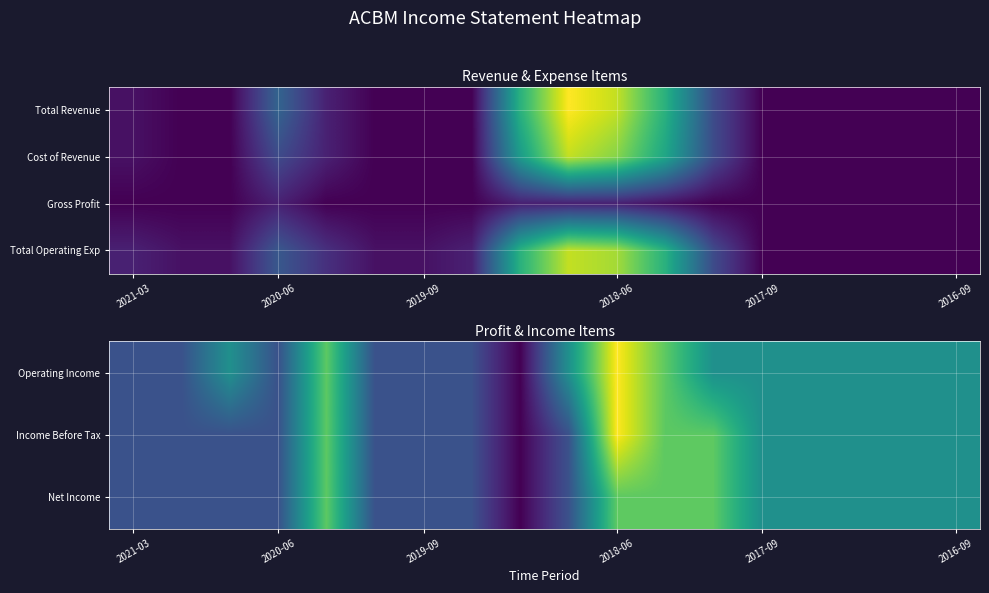

The value of Net Income at 2017-09 is -92. True or false?

False